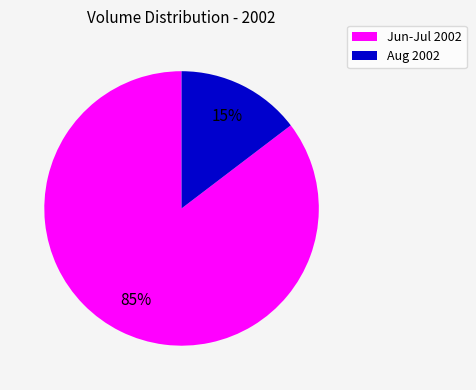

Is there any slice that represents more than half of the pie?

Yes